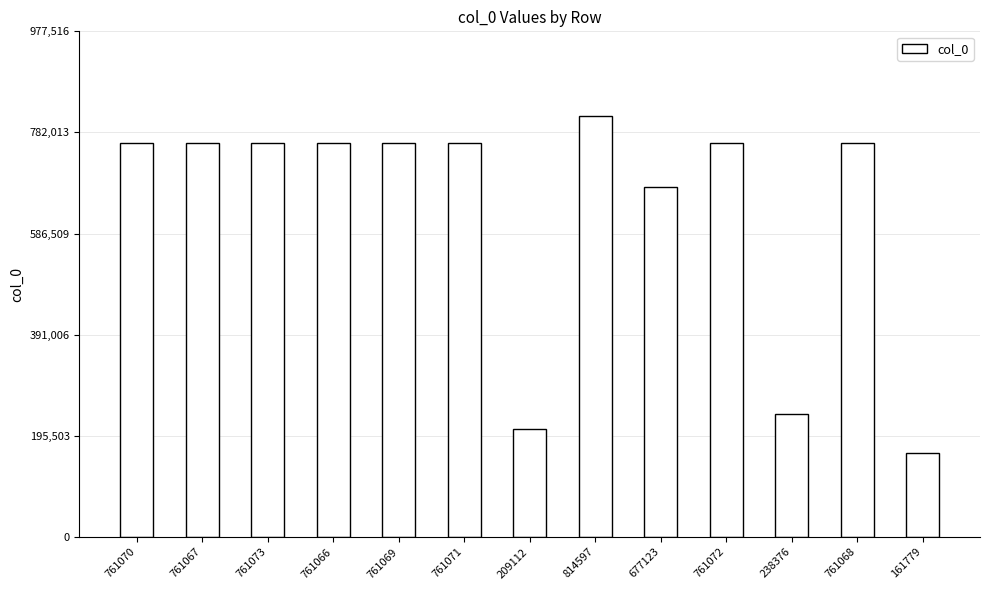

The value at 761073 is 761073. True or false?

True